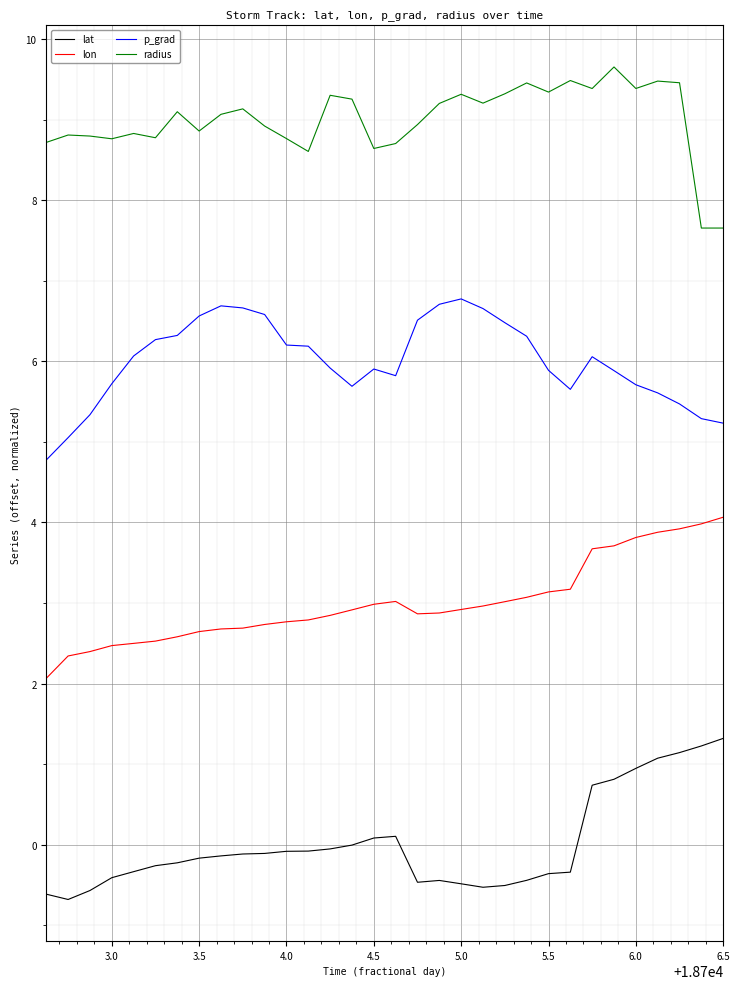

Which series has the largest total across all categories?

radius